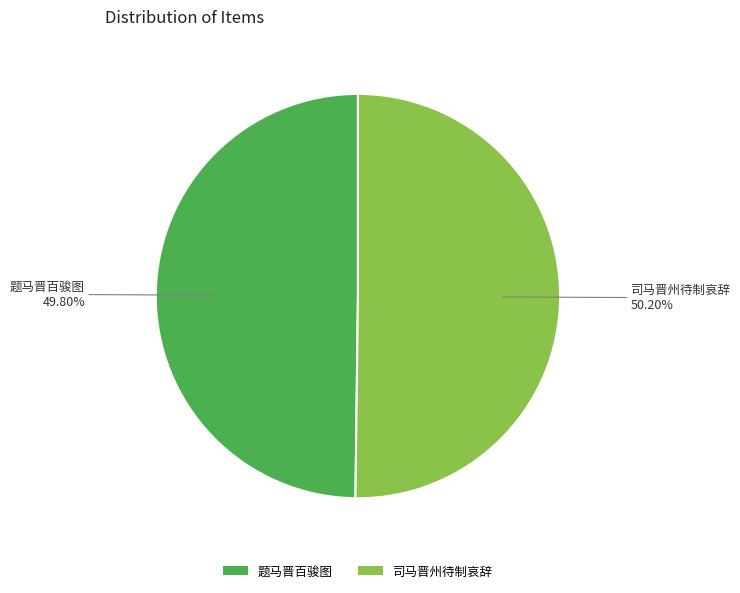

Do 司马晋州待制哀辞 and 题马晋百骏图 together represent more than half of the pie?

Yes